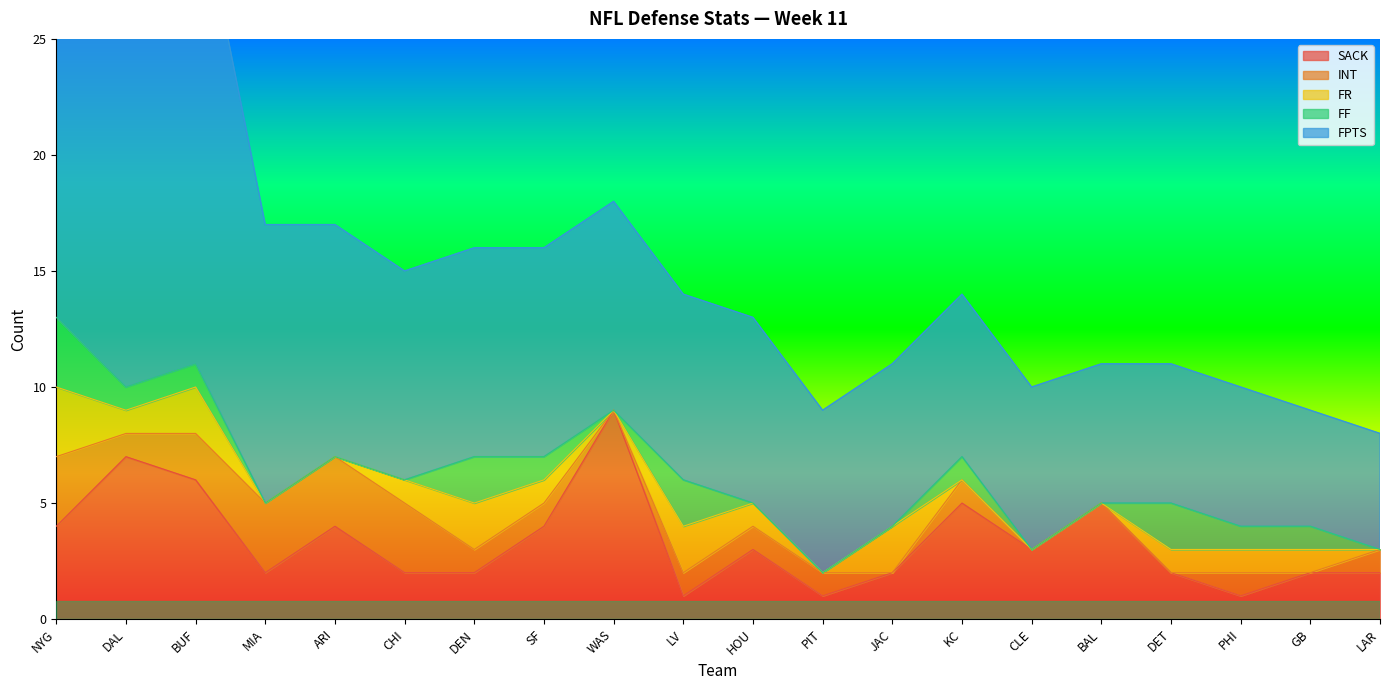

Reading right to left, list all the values displayed in this chart.

SACK: LAR=2	GB=2	PHI=1	DET=2	BAL=5	CLE=3	KC=5	JAC=2	PIT=1	HOU=3	LV=1	WAS=9	SF=4	DEN=2	CHI=2	ARI=4	MIA=2	BUF=6	DAL=7	NYG=4
INT: LAR=1	GB=0	PHI=1	DET=0	BAL=0	CLE=0	KC=1	JAC=0	PIT=1	HOU=1	LV=1	WAS=0	SF=1	DEN=1	CHI=3	ARI=3	MIA=3	BUF=2	DAL=1	NYG=3
FR: LAR=0	GB=1	PHI=1	DET=1	BAL=0	CLE=0	KC=0	JAC=2	PIT=0	HOU=1	LV=2	WAS=0	SF=1	DEN=2	CHI=1	ARI=0	MIA=0	BUF=2	DAL=1	NYG=3
FF: LAR=0	GB=1	PHI=1	DET=2	BAL=0	CLE=0	KC=1	JAC=0	PIT=0	HOU=0	LV=2	WAS=0	SF=1	DEN=2	CHI=0	ARI=0	MIA=0	BUF=1	DAL=1	NYG=3
FPTS: LAR=5	GB=5	PHI=6	DET=6	BAL=6	CLE=7	KC=7	JAC=7	PIT=7	HOU=8	LV=8	WAS=9	SF=9	DEN=9	CHI=9	ARI=10	MIA=12	BUF=21	DAL=21	NYG=23